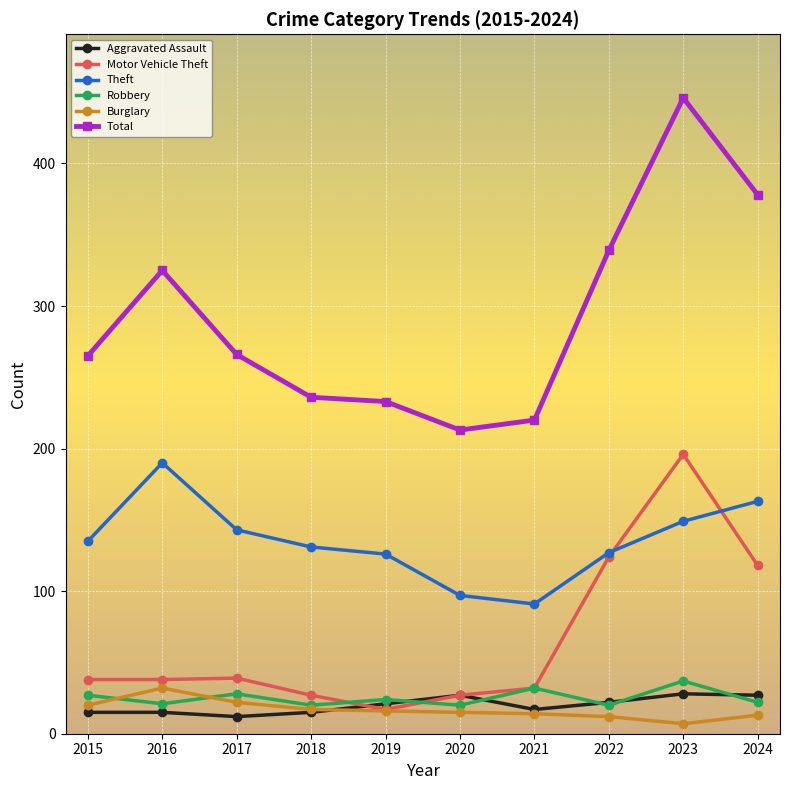

The value of Motor Vehicle Theft at 2016 is 38. True or false?

True